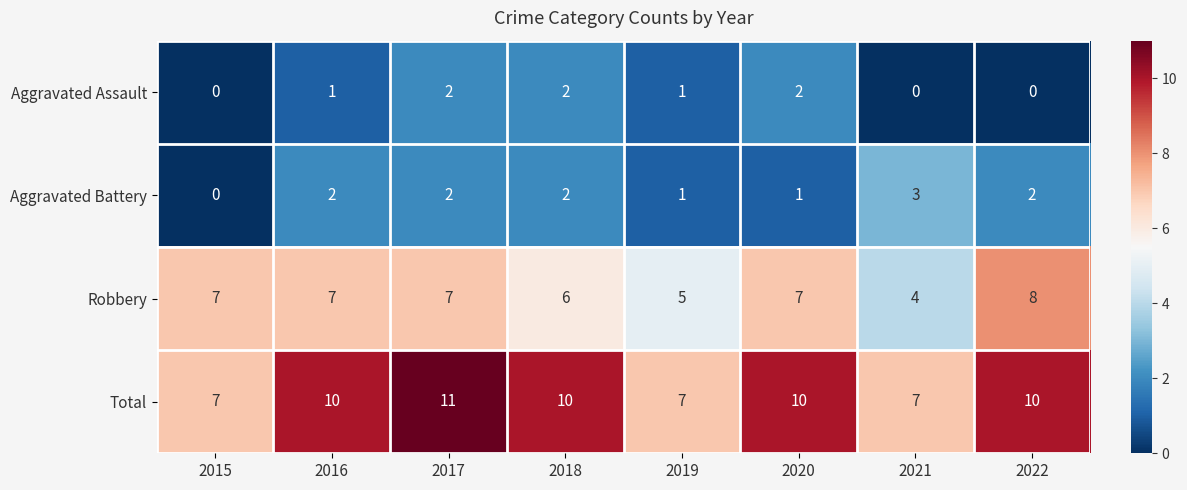

Count the number of data series in this chart.

4